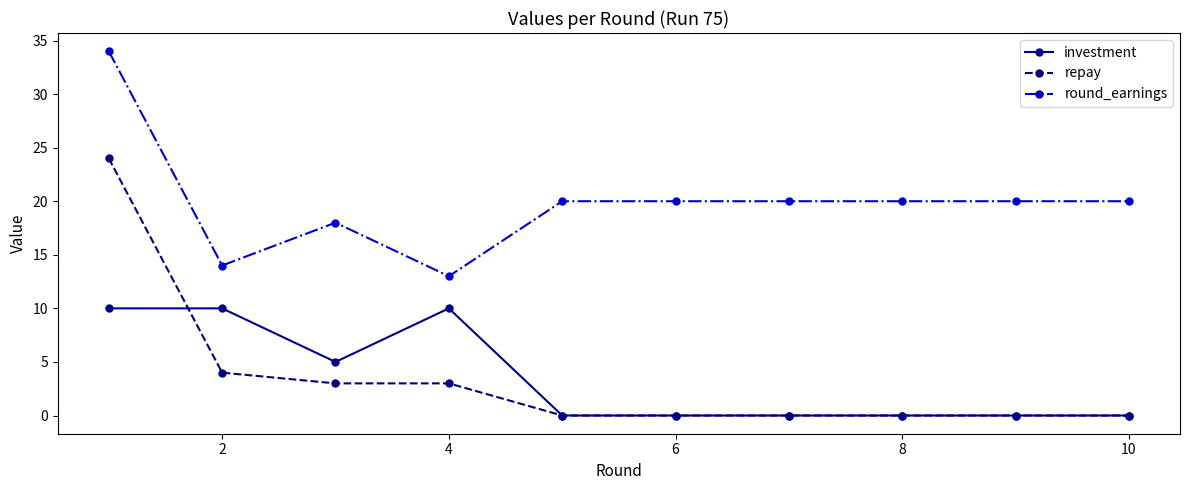

Rank the series by their maximum value, from lowest to highest.

investment, repay, round_earnings